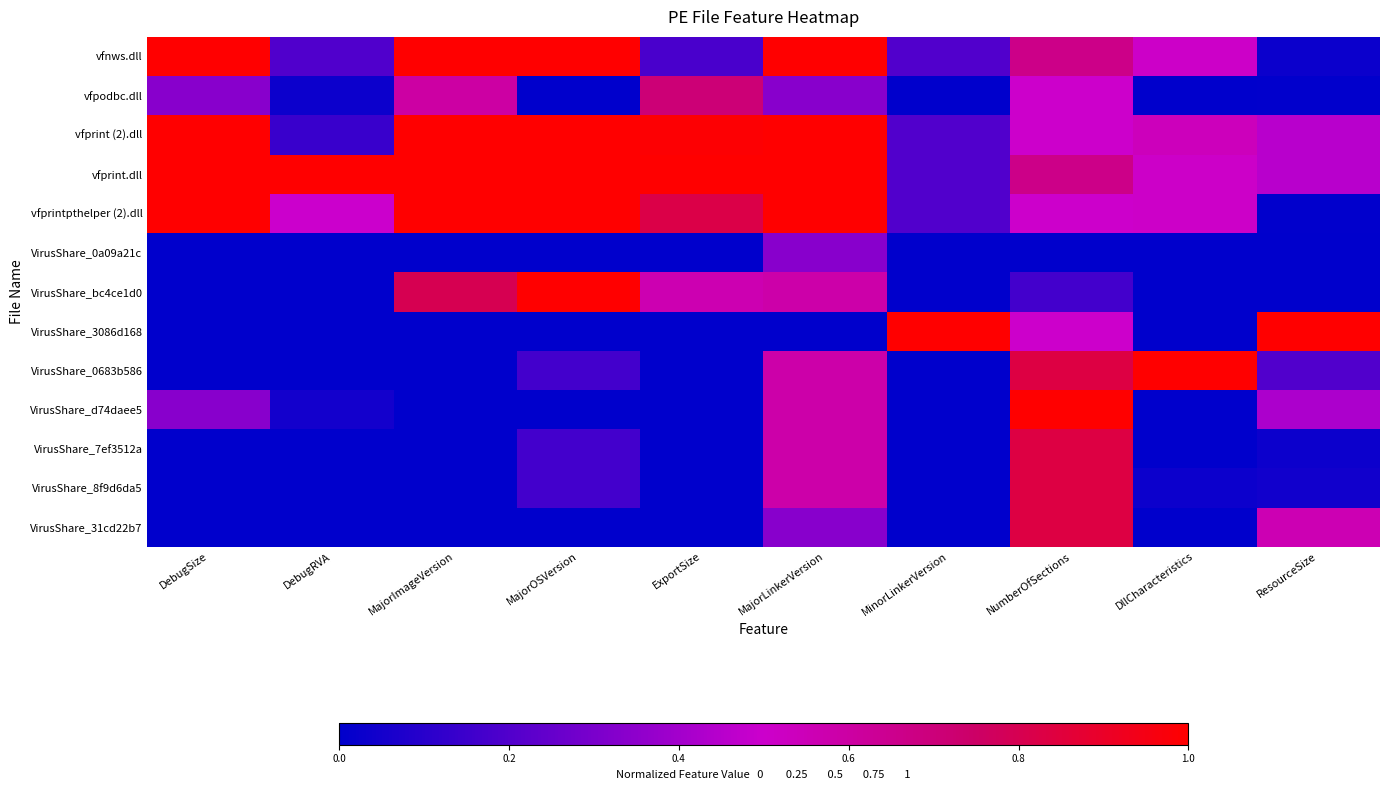

Rank the series at DebugRVA from lowest to highest value.

VirusShare_0a09a21c, VirusShare_bc4ce1d0, VirusShare_3086d168, VirusShare_0683b586, VirusShare_7ef3512a, VirusShare_8f9d6da5, VirusShare_31cd22b7, vfpodbc.dll, VirusShare_d74daee5, vfprint (2).dll, vfnws.dll, vfprintpthelper (2).dll, vfprint.dll